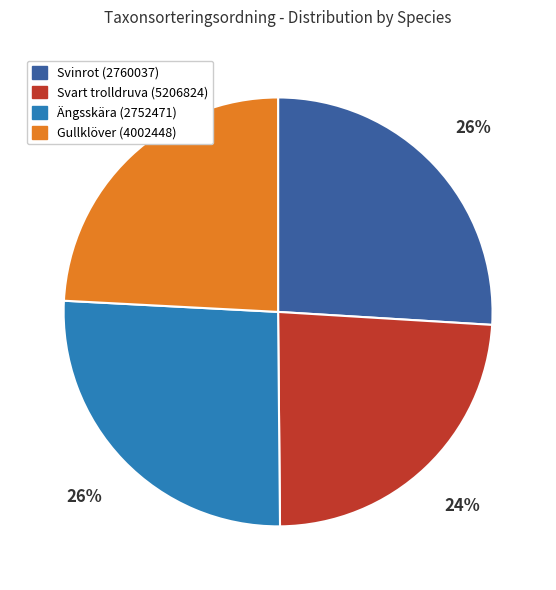

To the nearest percent, what is the difference between the largest and smallest slice percentages?

2%